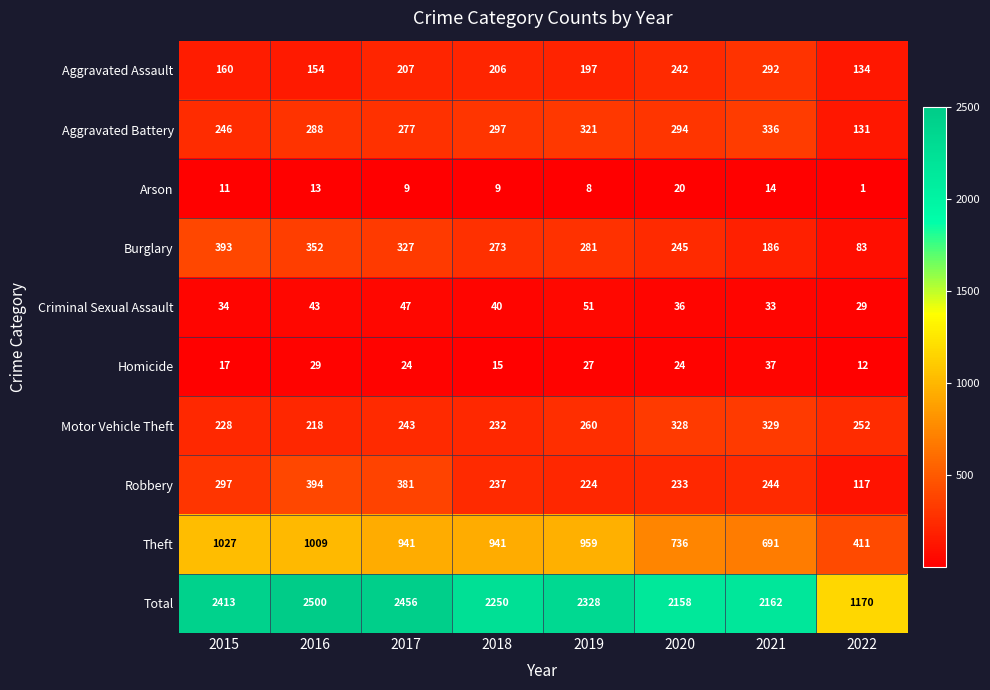

At 2016, list the series in order from largest to smallest.

Total, Theft, Robbery, Burglary, Aggravated Battery, Motor Vehicle Theft, Aggravated Assault, Criminal Sexual Assault, Homicide, Arson